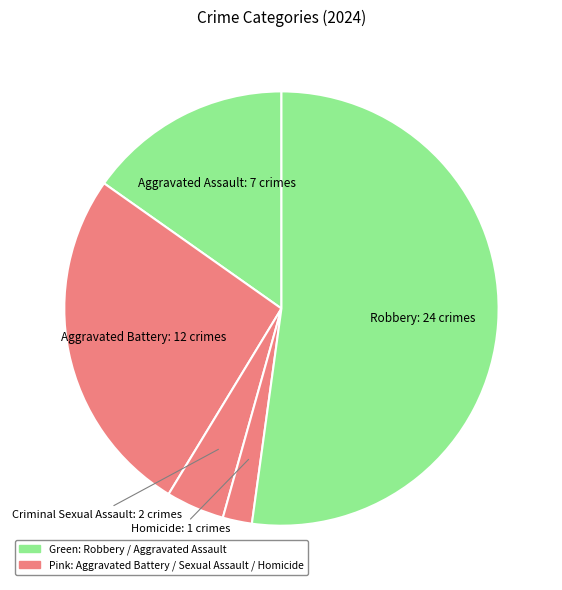

How many slices are in this pie chart?

5